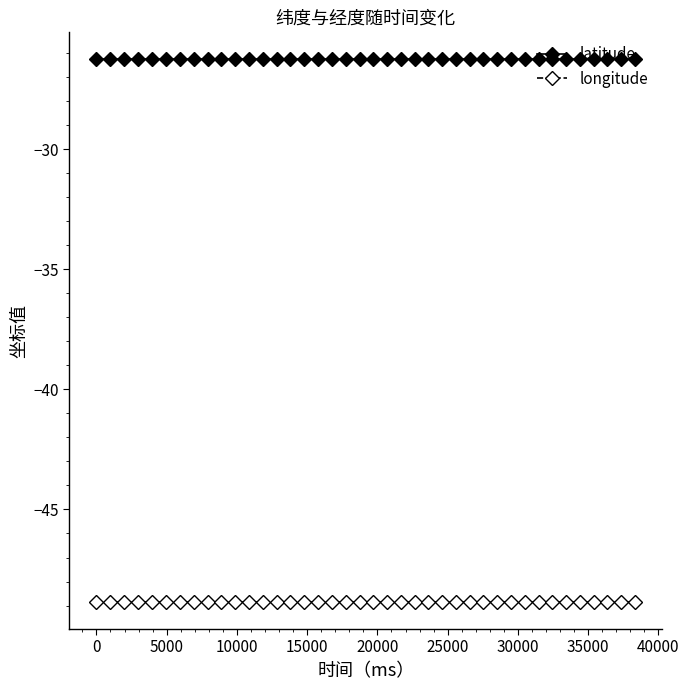

Does the chart display data point markers on the line(s)?

Yes